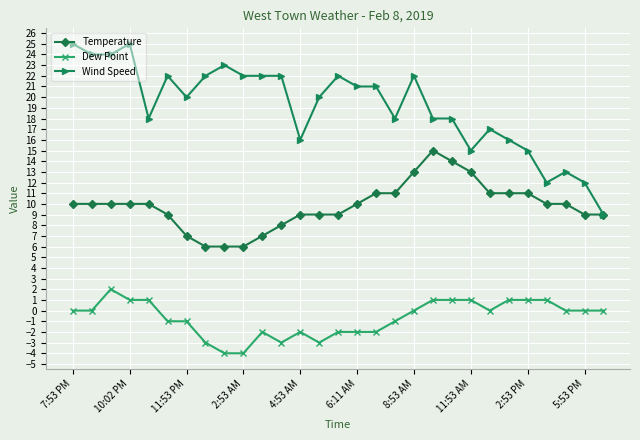

True or false: Temperature has more than 0 points higher than both neighbors.

True